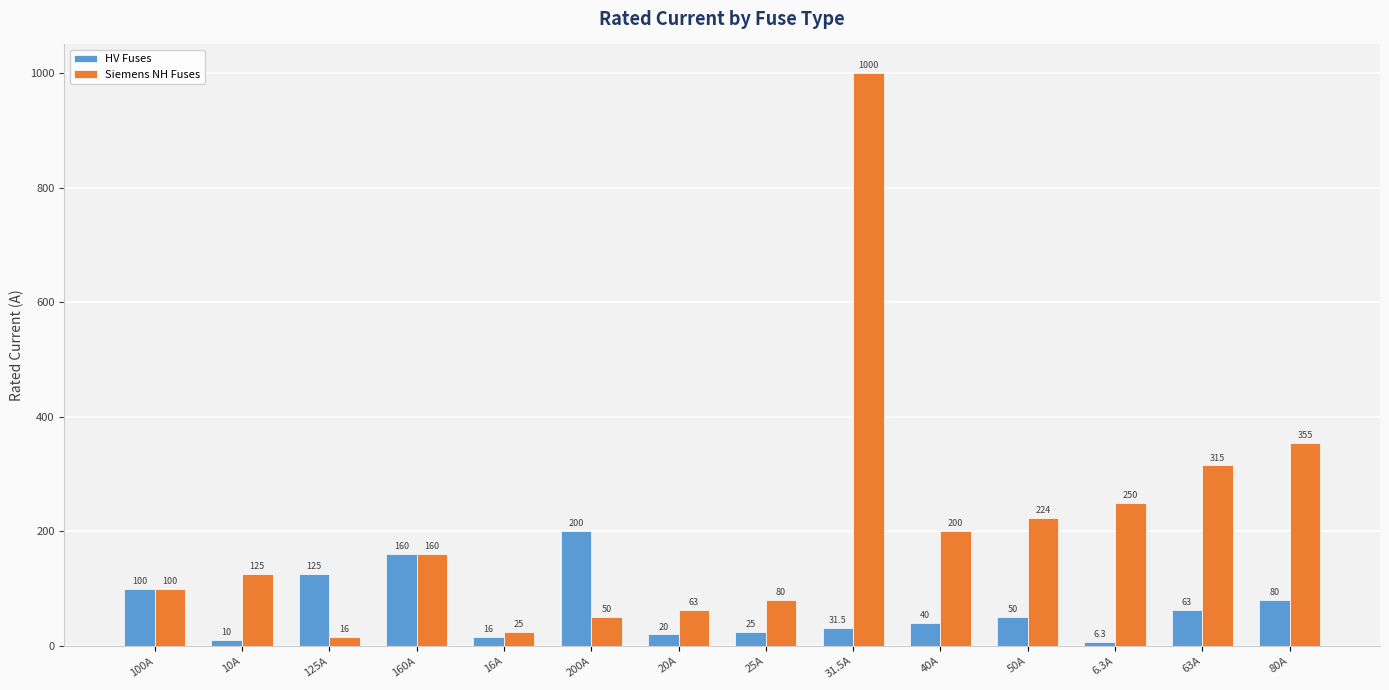

At which category does the chart reach its peak across all series?

31.5A